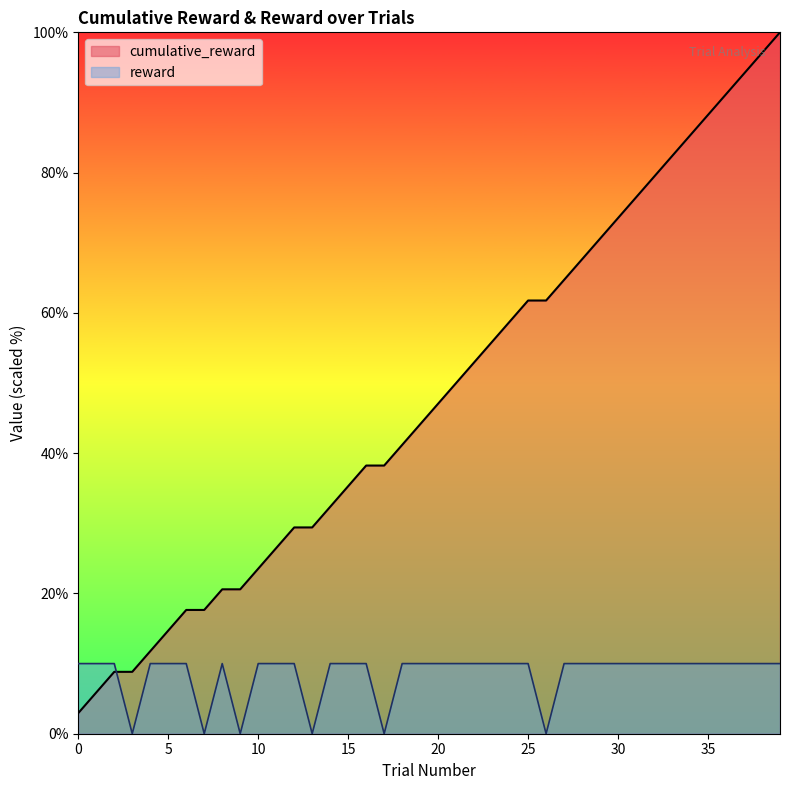

Which series has the largest total across all categories?

cumulative_reward